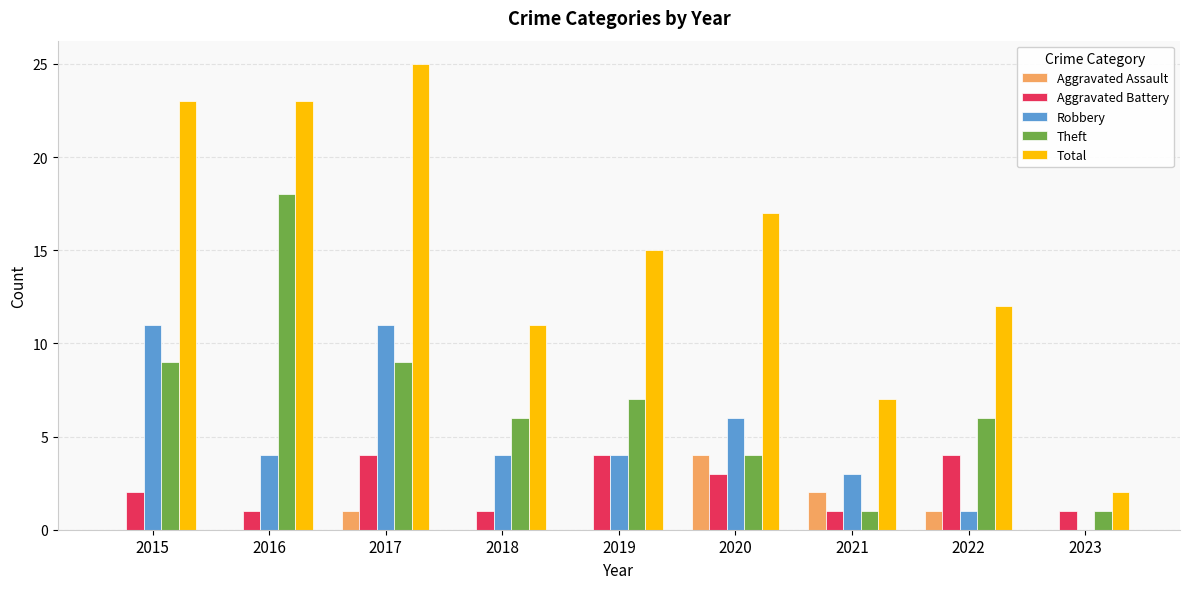

The Aggravated Battery series shows 7 at 2019. True or false?

False